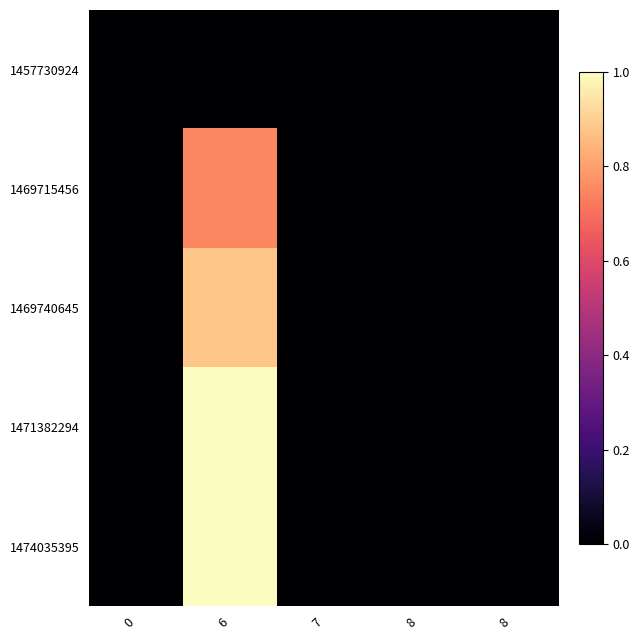

Reading left to right, transcribe all the data shown in this chart.

1457730924: 0=0.0	6=0.0	7=0.0	8=0.0	8=0.0
1469715456: 0=0.0	6=0.8	7=0.0	8=0.0	8=0.0
1469740645: 0=0.0	6=0.9	7=0.0	8=0.0	8=0.0
1471382294: 0=0.0	6=1.0	7=0.0	8=0.0	8=0.0
1474035395: 0=0.0	6=1.0	7=0.0	8=0.0	8=0.0